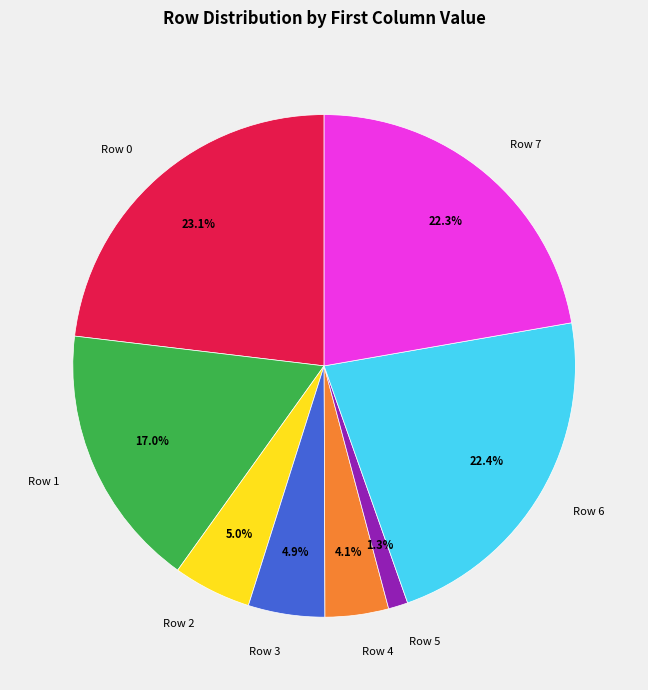

Between Row 4 and Row 6, which is larger?

Row 6